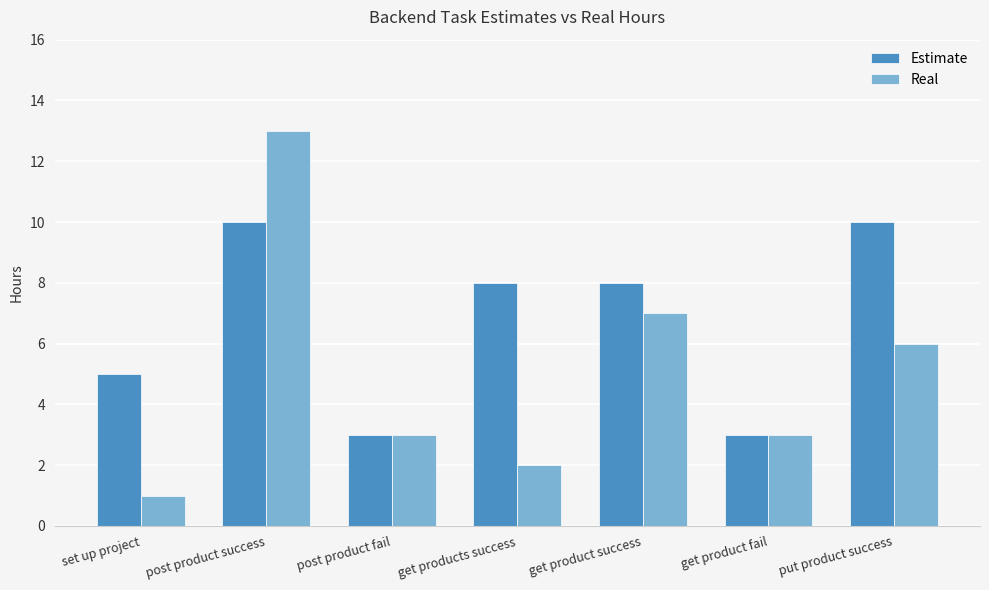

Count the number of categories in the chart.

7